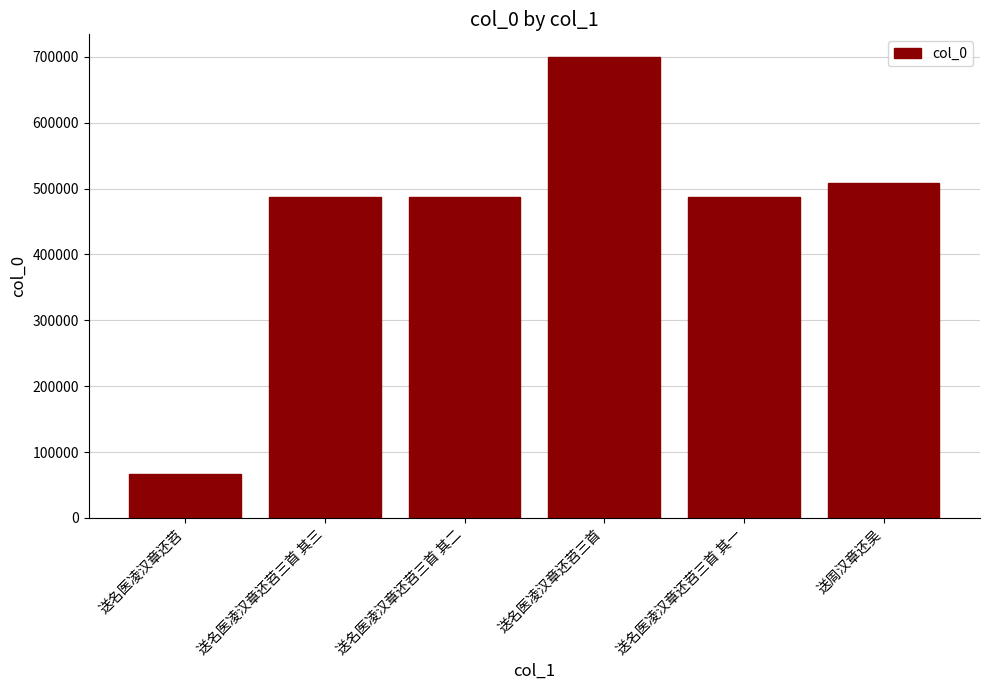

At which category does the chart reach its minimum across all series?

送名医凌汉章还苕